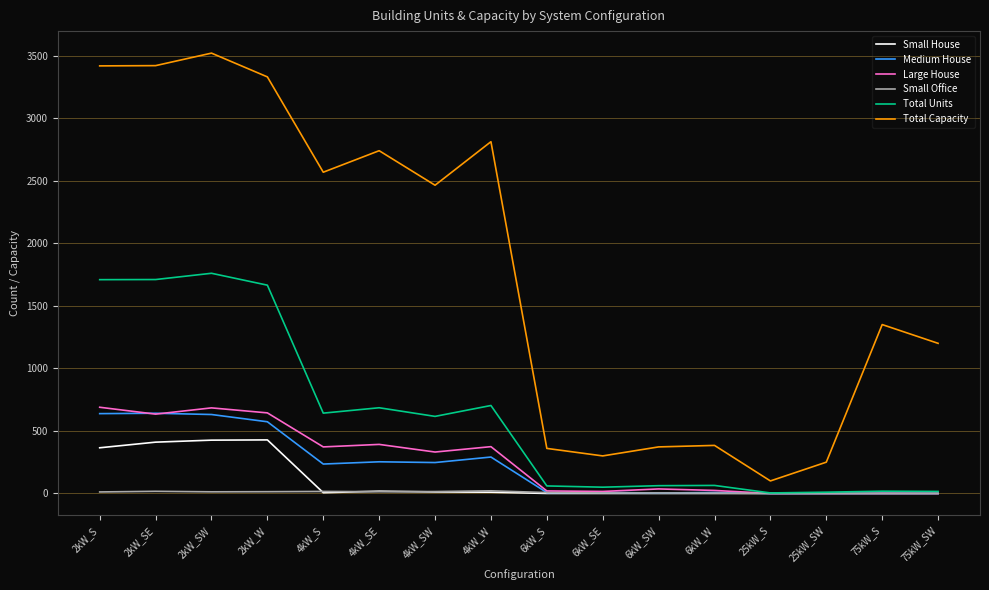

Between 2kW_SW and 25kW_SW, which series saw the biggest shift?

Total Capacity